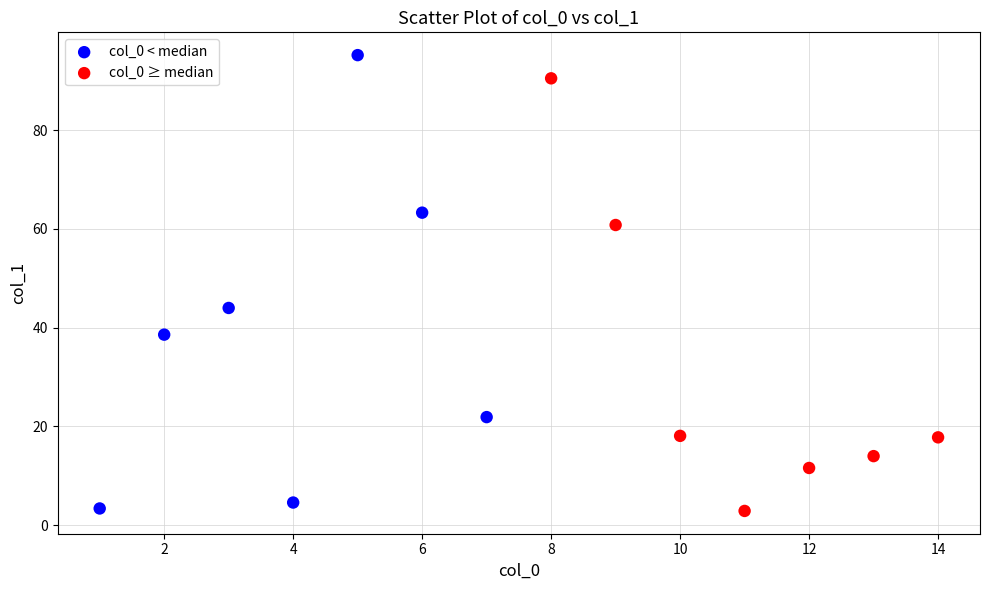

Which series has the widest spread of Y values?

col_0 < median